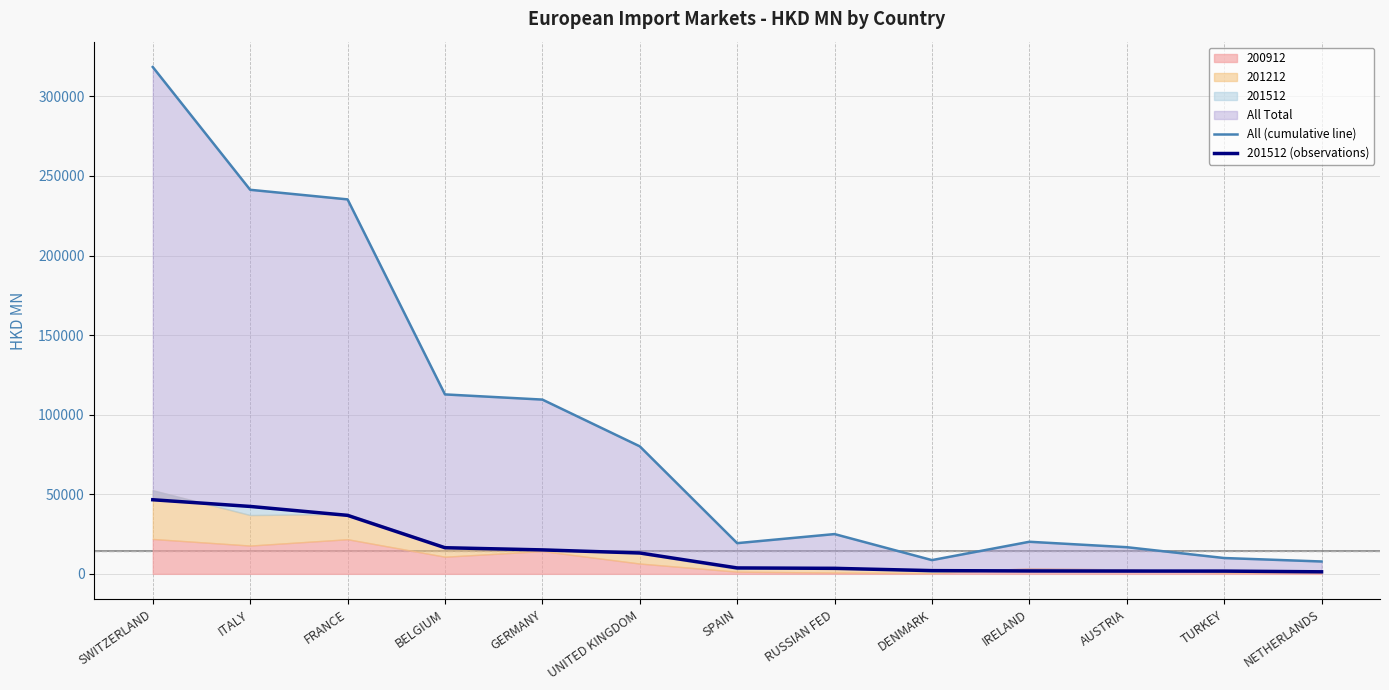

Reading right to left, list all the values displayed in this chart.

All (cumulative line): NETHERLANDS=7763.6	TURKEY=9938.8	AUSTRIA=16746.4	IRELAND=20153.6	DENMARK=8629.6	RUSSIAN FED=24983.1	SPAIN=19284.3	UNITED KINGDOM=80113.9	GERMANY=109478.0	BELGIUM=112733.2	FRANCE=235251.6	ITALY=241283.9	SWITZERLAND=318420.6
201512 (observations): NETHERLANDS=1279.0	TURKEY=1724.5	AUSTRIA=1758.4	IRELAND=1821.2	DENMARK=2019.6	RUSSIAN FED=3455.3	SPAIN=3711.5	UNITED KINGDOM=13106.9	GERMANY=15046.8	BELGIUM=16413.0	FRANCE=36753.4	ITALY=42349.4	SWITZERLAND=46555.0